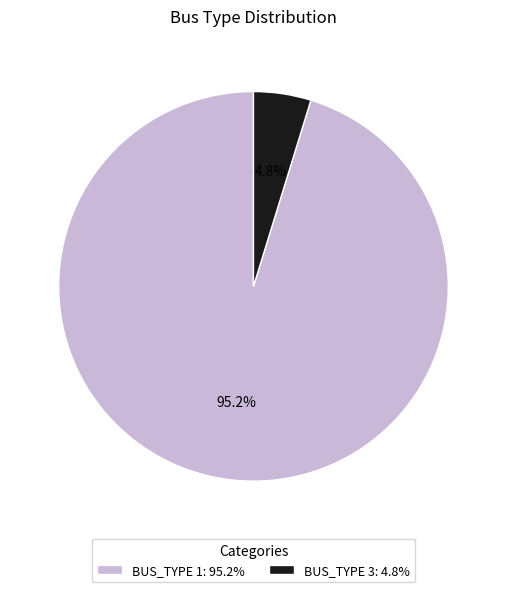

How many segments does this pie chart have?

2